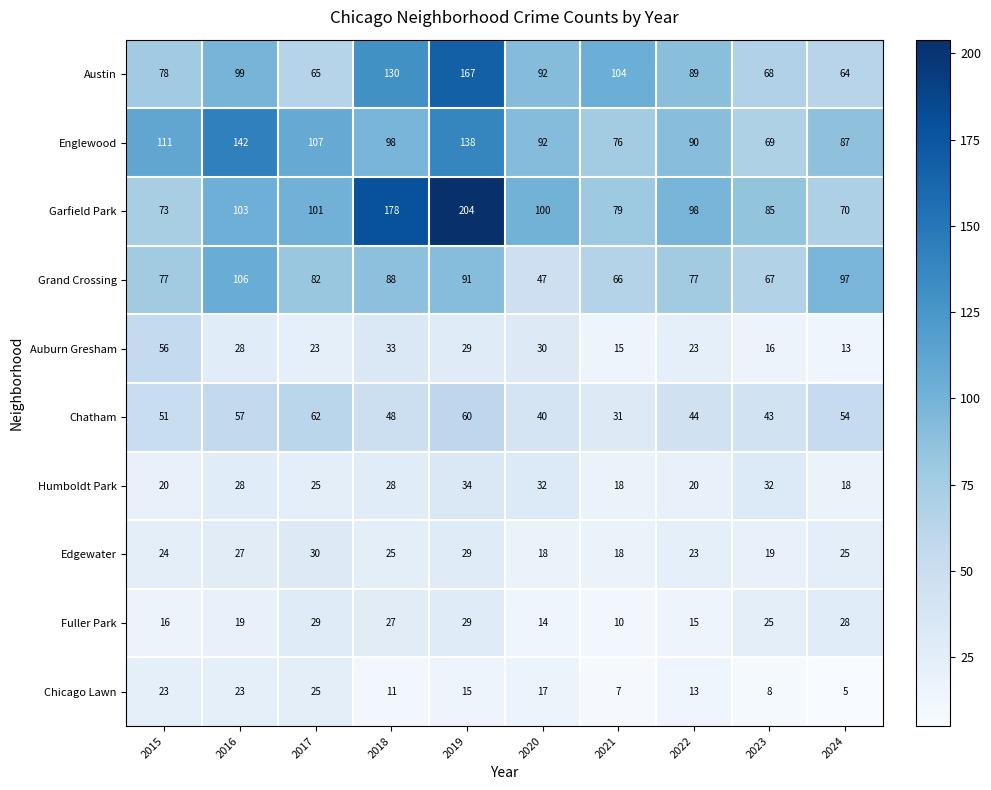

At which category is the sum across all series the highest?

2019